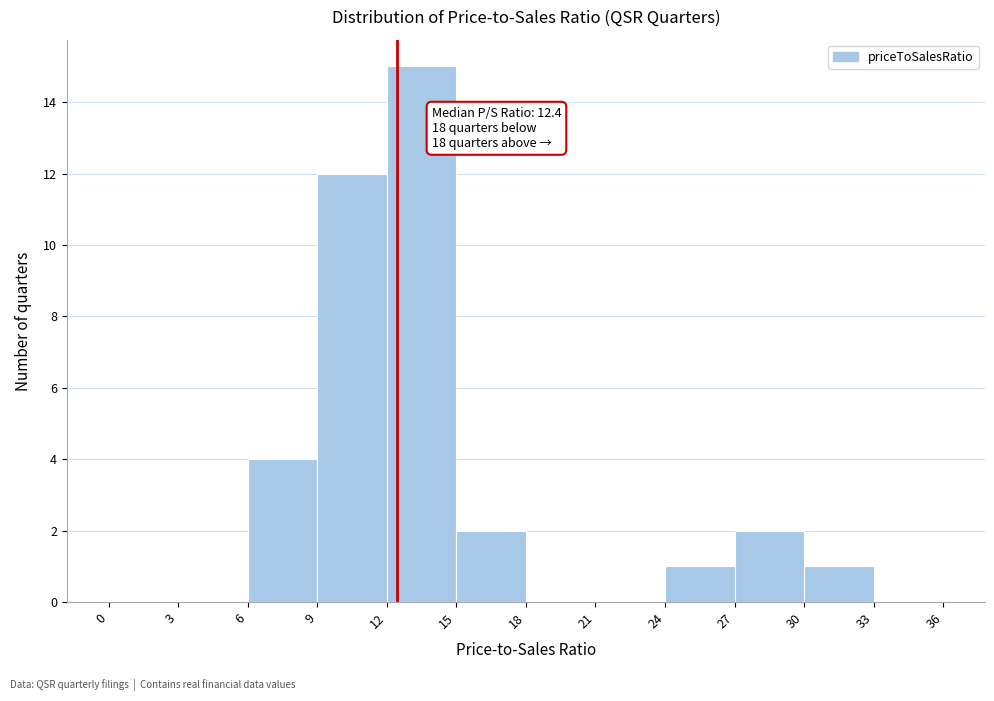

Which range on the x-axis has the tallest bar?

12 to 15